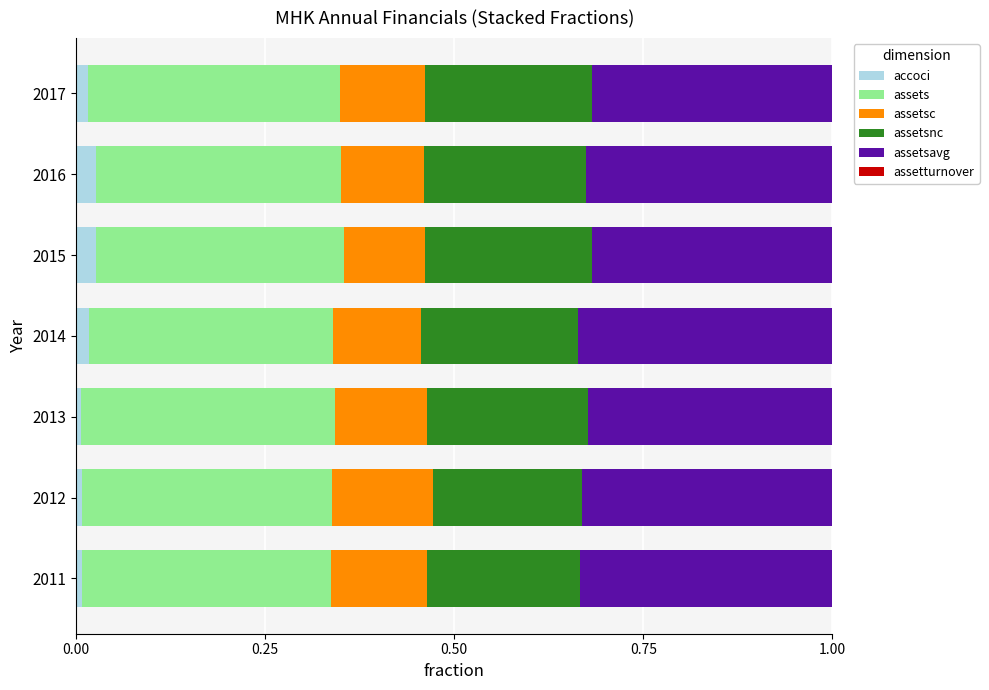

At how many categories does at least one series exceed 0?

7